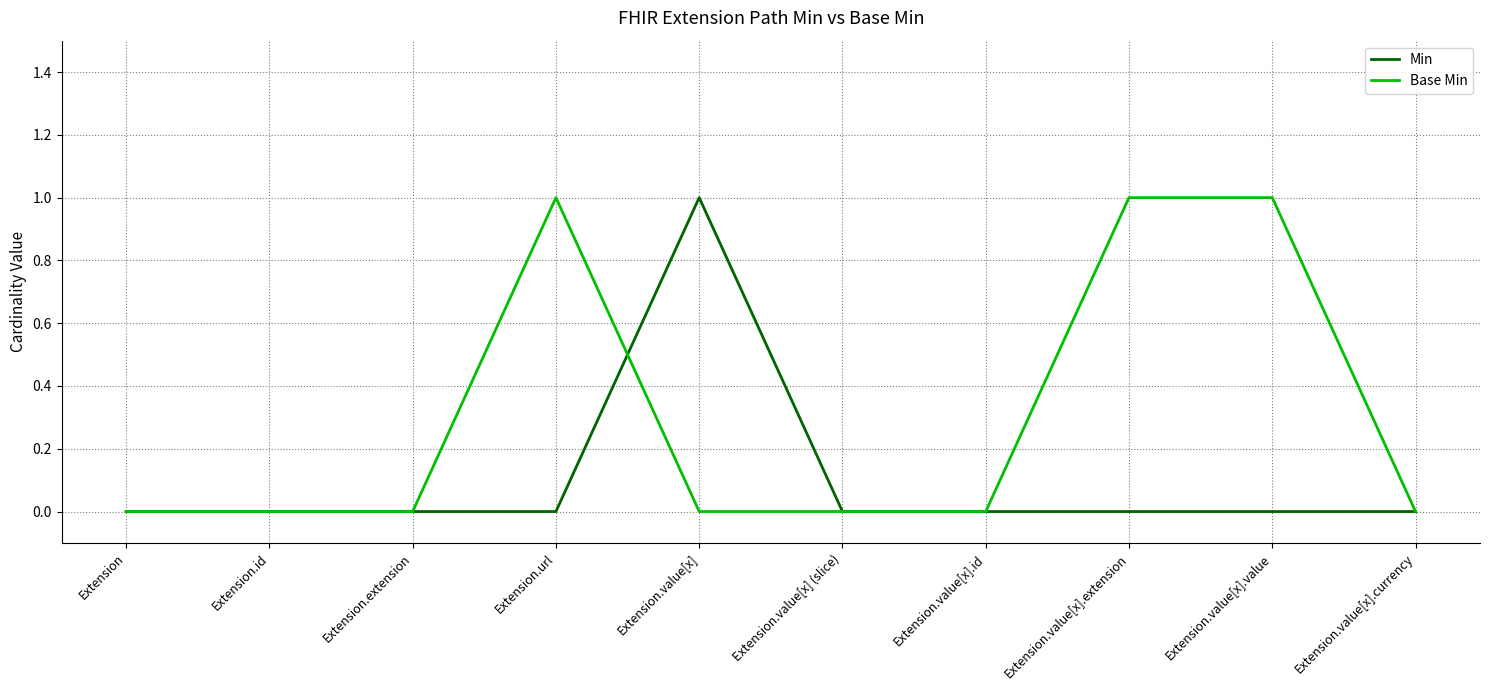

Is the value of Min at Extension.id greater than the value of Base Min at Extension.value[x].value?

No